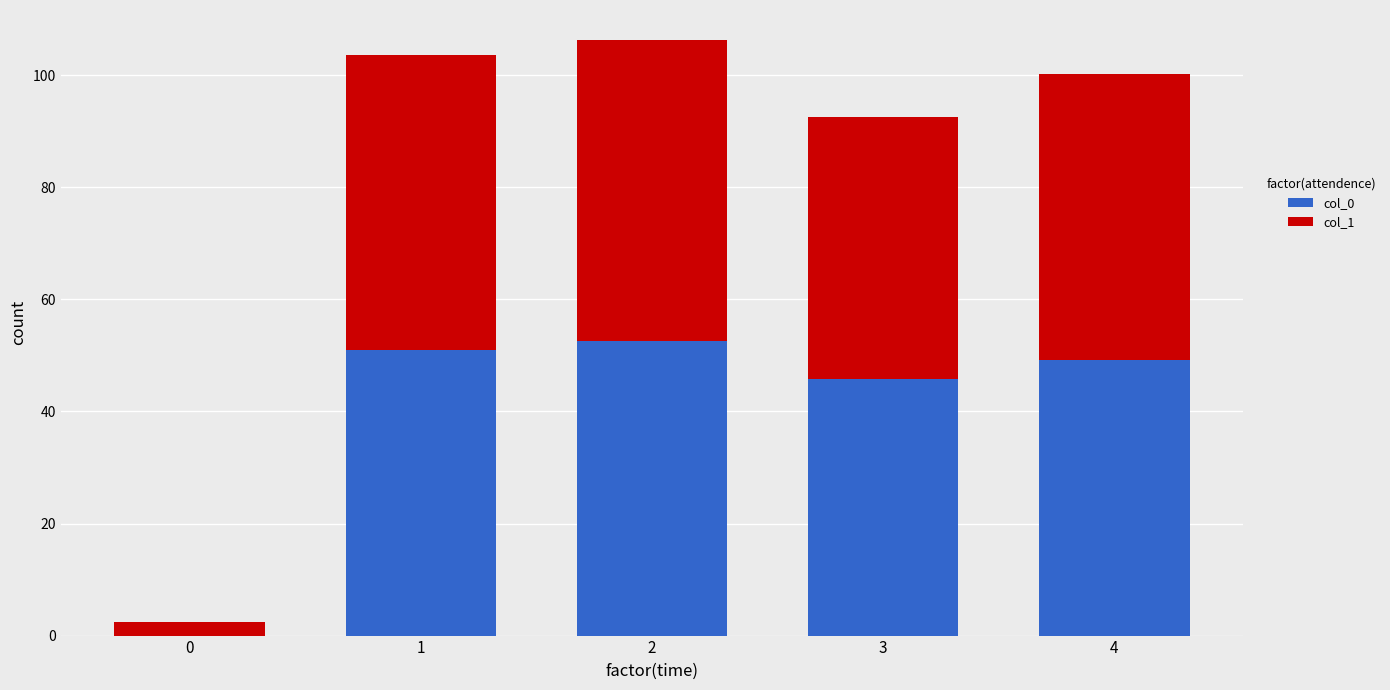

True or false: col_0 has a value of 0.0 at 0.

True